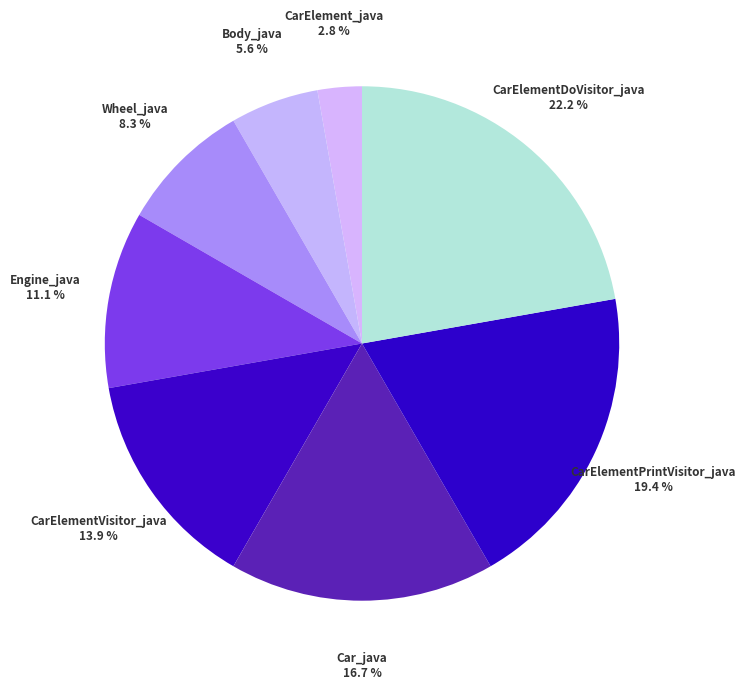

To the nearest percent, what percentage of the pie is Body_java?

6%